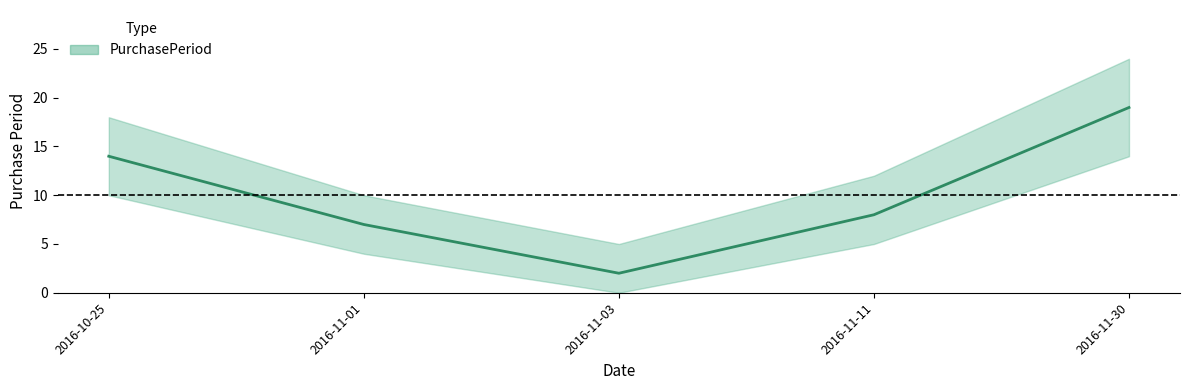

How many lines are shown in the chart?

1